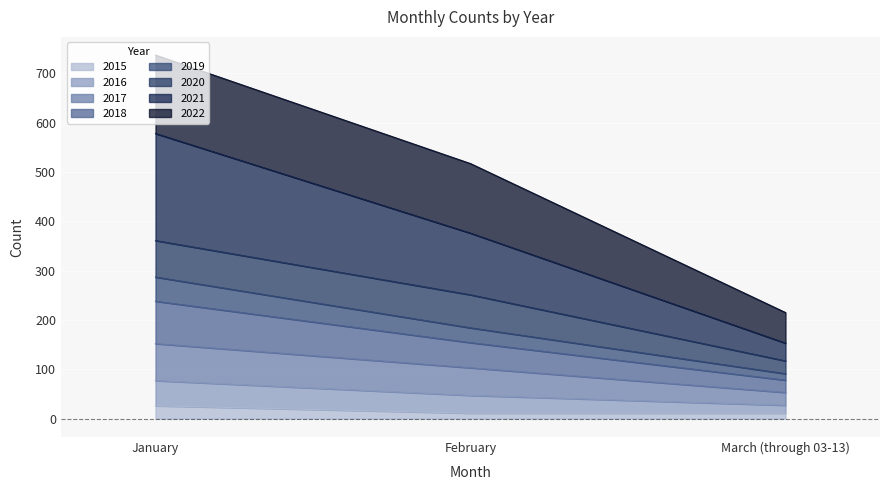

Does the chart display data point markers on the line(s)?

No